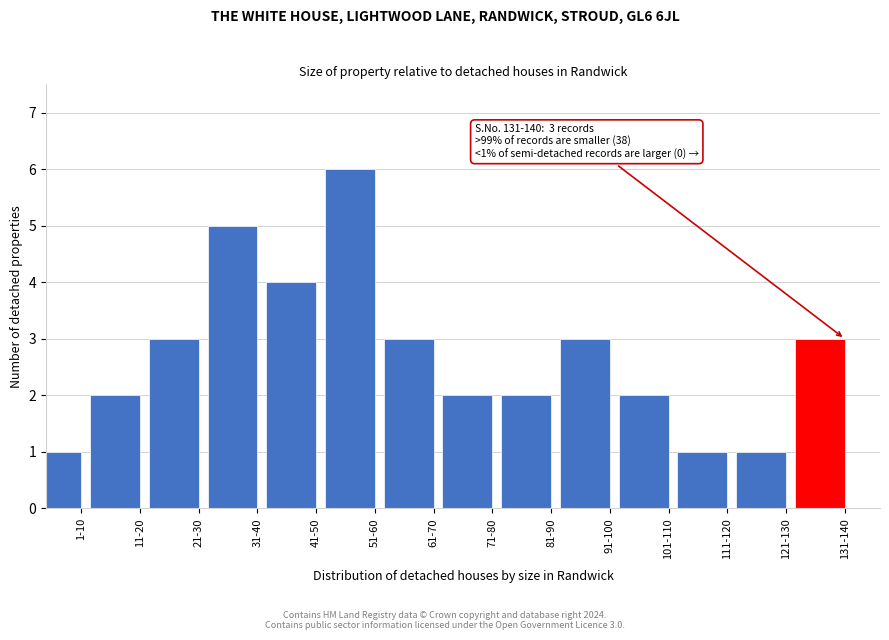

Reading right to left, transcribe all the data shown in this chart.

3	1	1	2	3	2	2	3	6	4	5	3	2	1